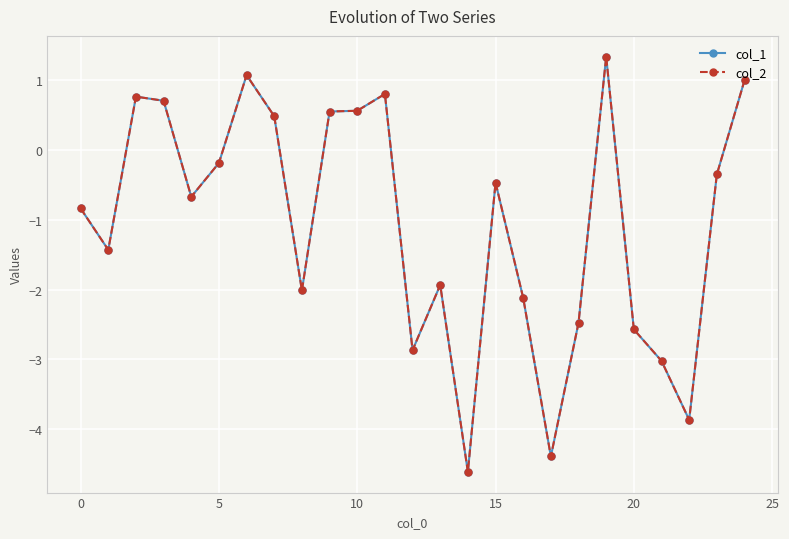

Which series has the largest range (max minus min)?

col_2